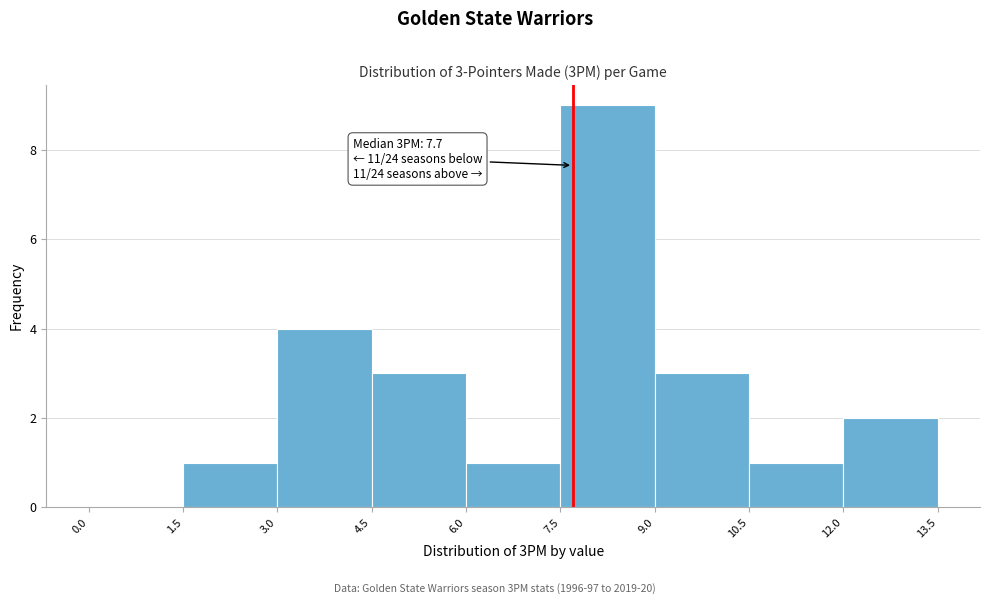

Over which range of the x-axis is the bar tallest?

7.5 to 9.0